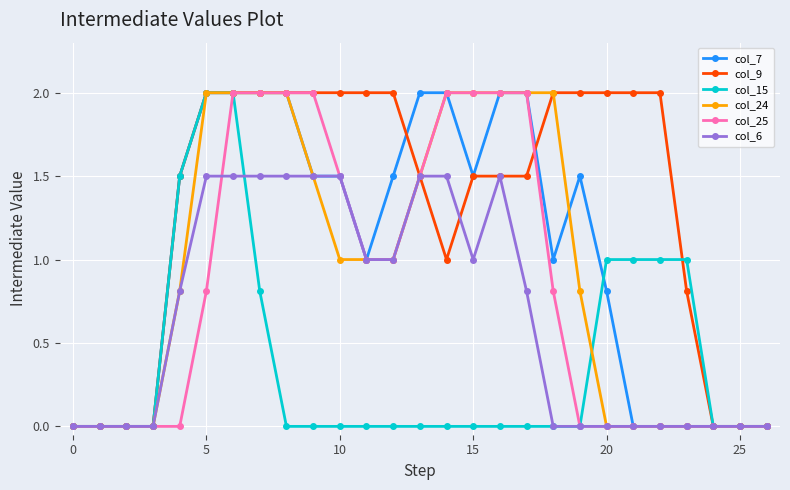

What is the difference between the maximum and second lowest values in the col_9 series?

2.0